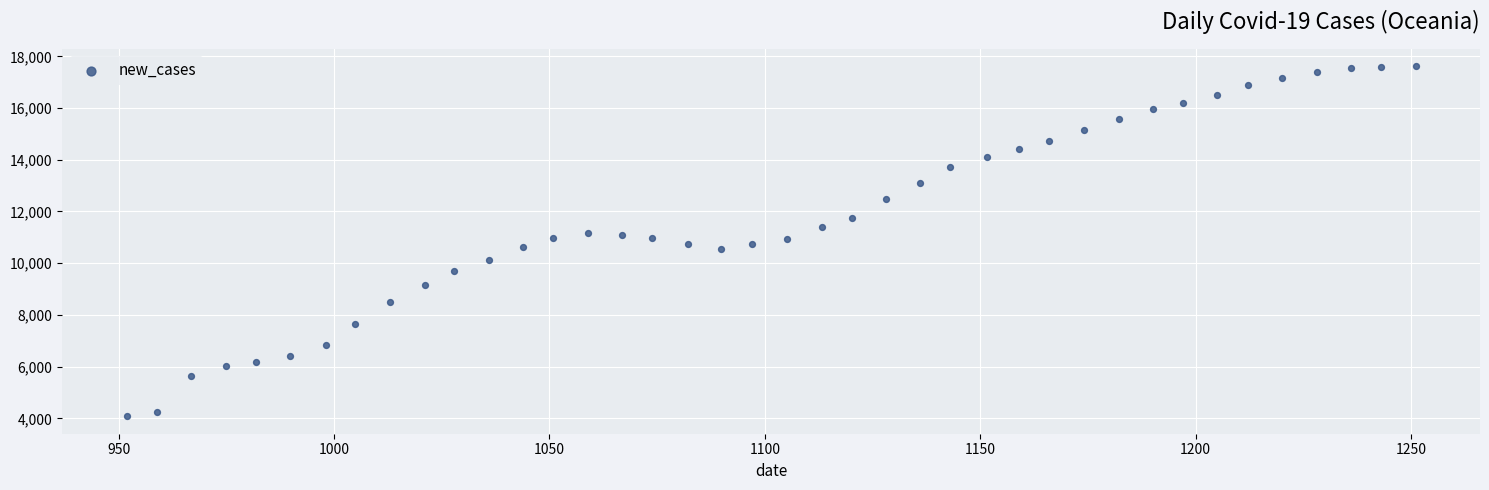

What is the range of Y values (max minus min)?

13543